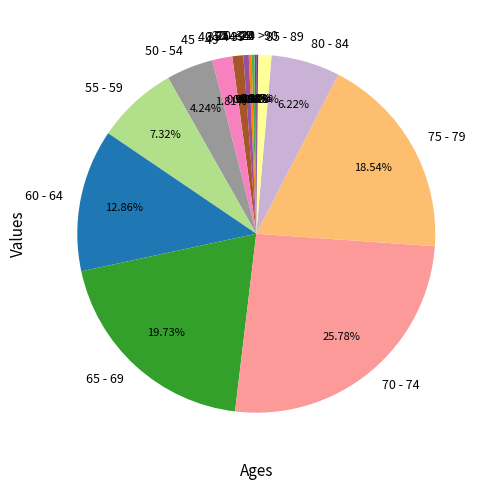

To the nearest percent, what is the average slice percentage?

6%